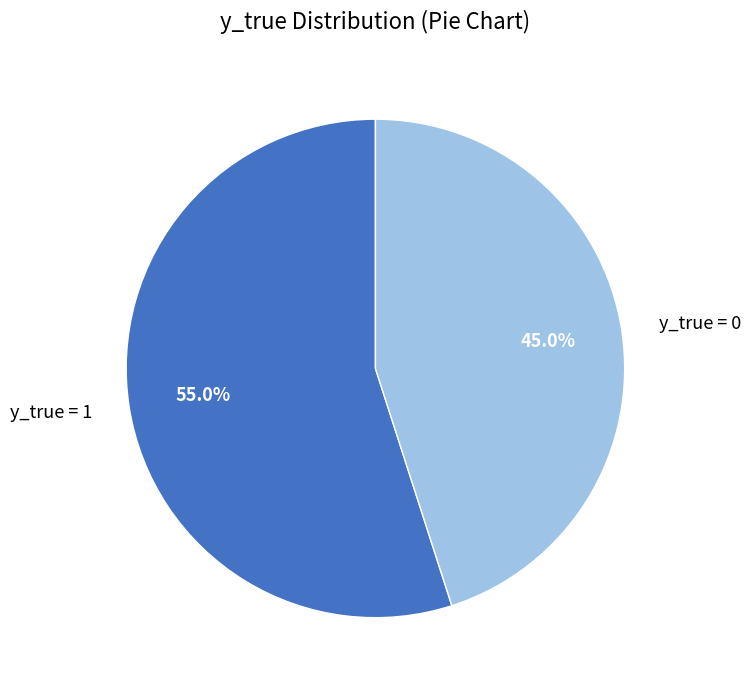

True or false: y_true = 0 accounts for 33% of the total.

False